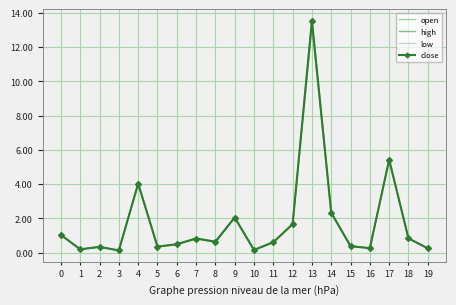

Which label corresponds to the largest value in the chart?

13